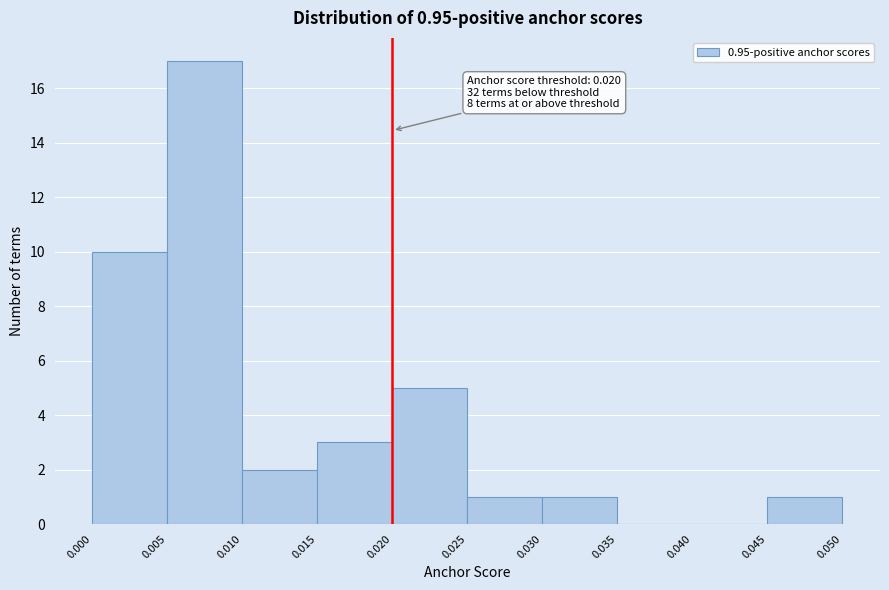

Over which range of the x-axis is the bar tallest?

0.005 to 0.010